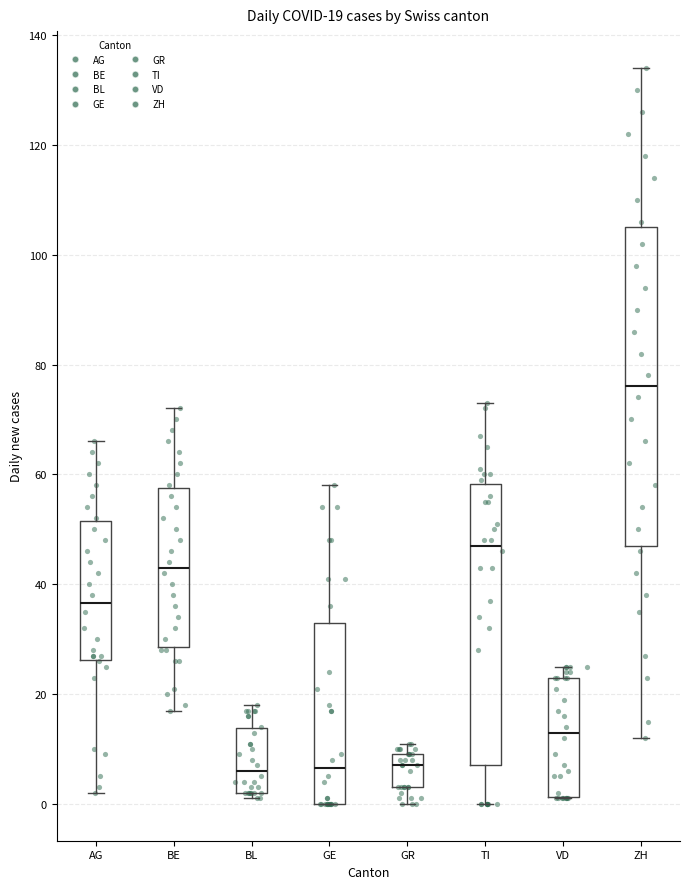

Which box's median line is the highest?

ZH